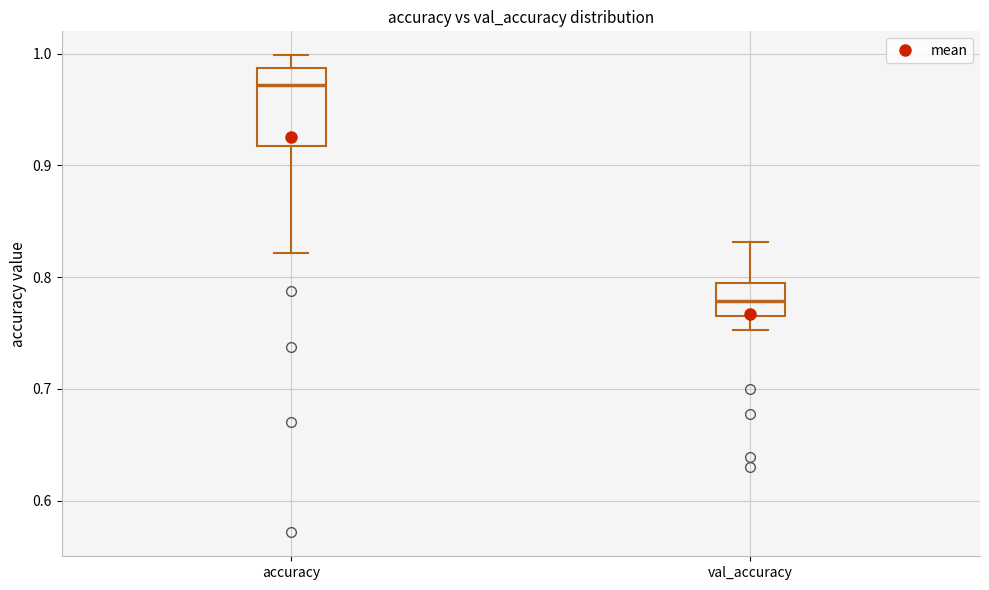

Reading left to right, transcribe this box plot: for each box, give where its median line is, the range the box spans, and where its two whiskers end, as read against the y-axis. The values are not printed on the chart, so give them approximately, as read against the axis.

accuracy: median 0.97, box 0.92 to 0.99, whiskers 0.82 to 1.00
val_accuracy: median 0.78, box 0.77 to 0.80, whiskers 0.75 to 0.83